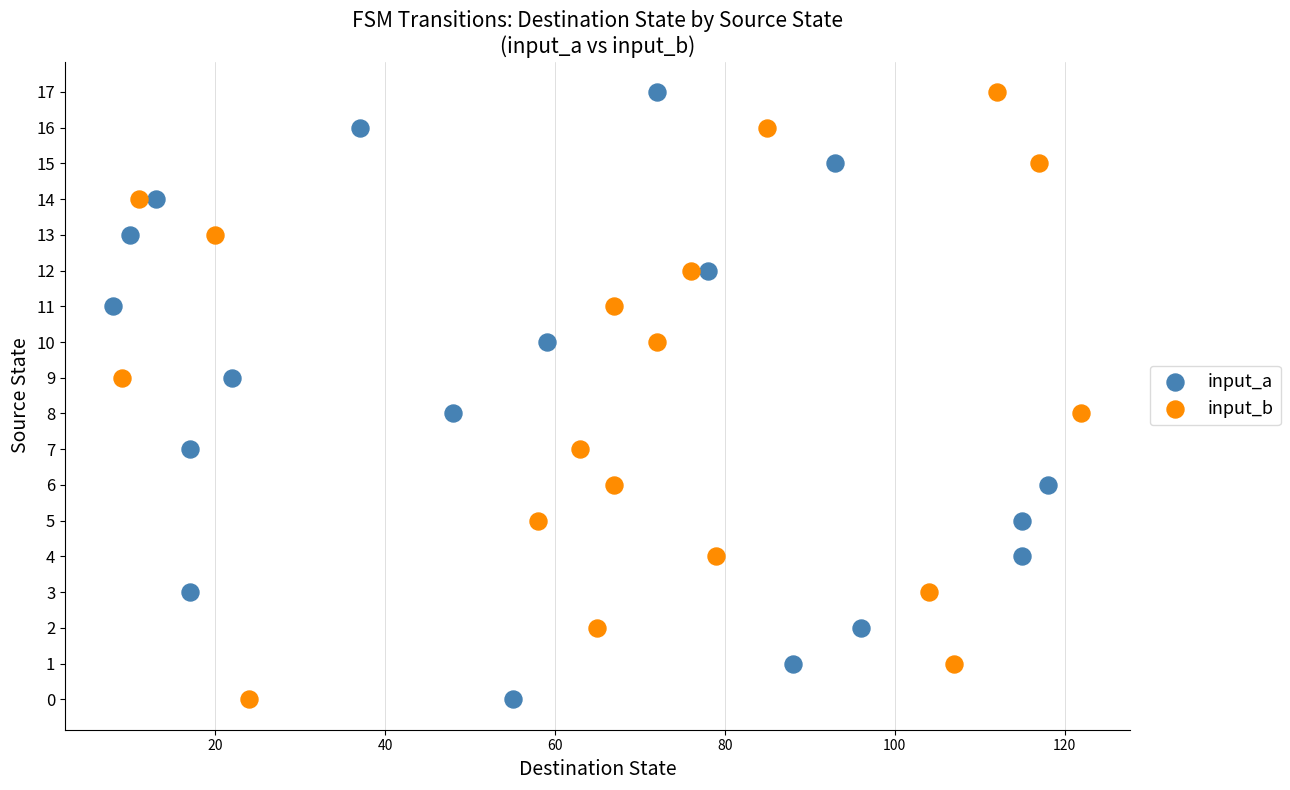

What are all the series names shown in the legend?

input_a, input_b